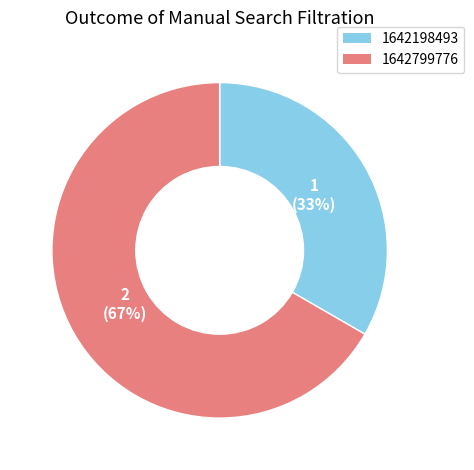

Is the sum of 1642198493 and 1642799776 greater than half?

Yes